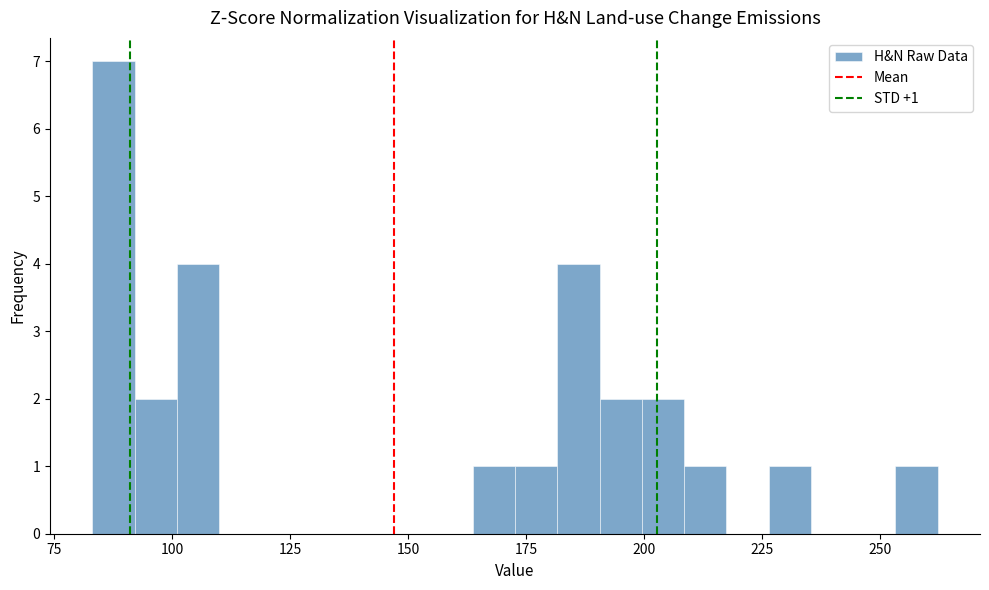

Read against the x-axis, roughly where is the centre of the tallest bar?

90